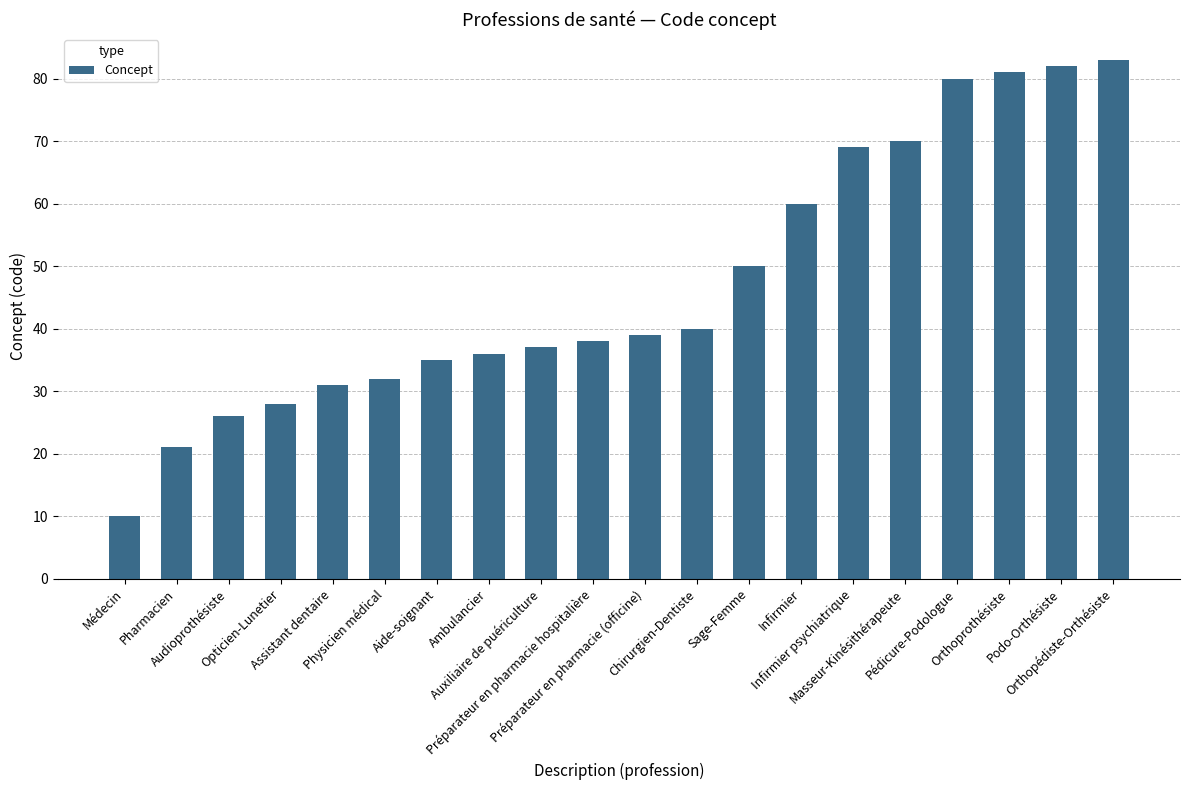

Rank the categories by value from lowest to highest.

Médecin, Pharmacien, Audioprothésiste, Opticien-Lunetier, Assistant dentaire, Physicien médical, Aide-soignant, Ambulancier, Auxiliaire de puériculture, Préparateur en pharmacie hospitalière, Préparateur en pharmacie (officine), Chirurgien-Dentiste, Sage-Femme, Infirmier, Infirmier psychiatrique, Masseur-Kinésithérapeute, Pédicure-Podologue, Orthoprothésiste, Podo-Orthésiste, Orthopédiste-Orthésiste